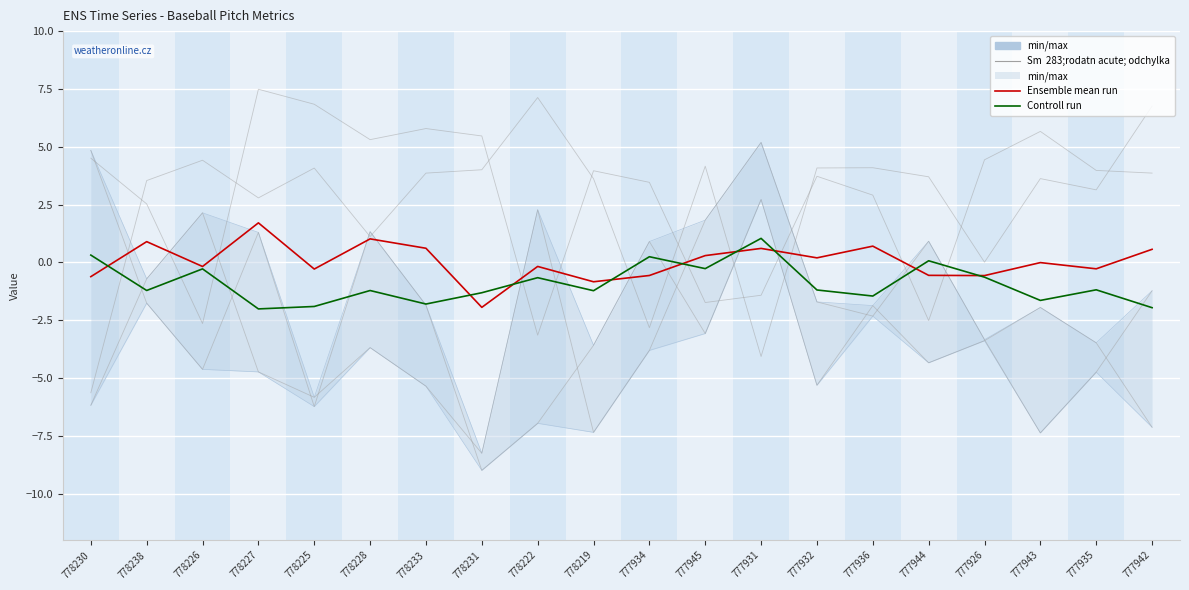

List the labels in order of Ensemble mean run value, largest first.

778227, 778228, 778238, 777936, 778233, 777931, 777942, 777945, 777932, 777943, 778222, 778226, 777935, 778225, 777944, 777934, 777926, 778230, 778219, 778231